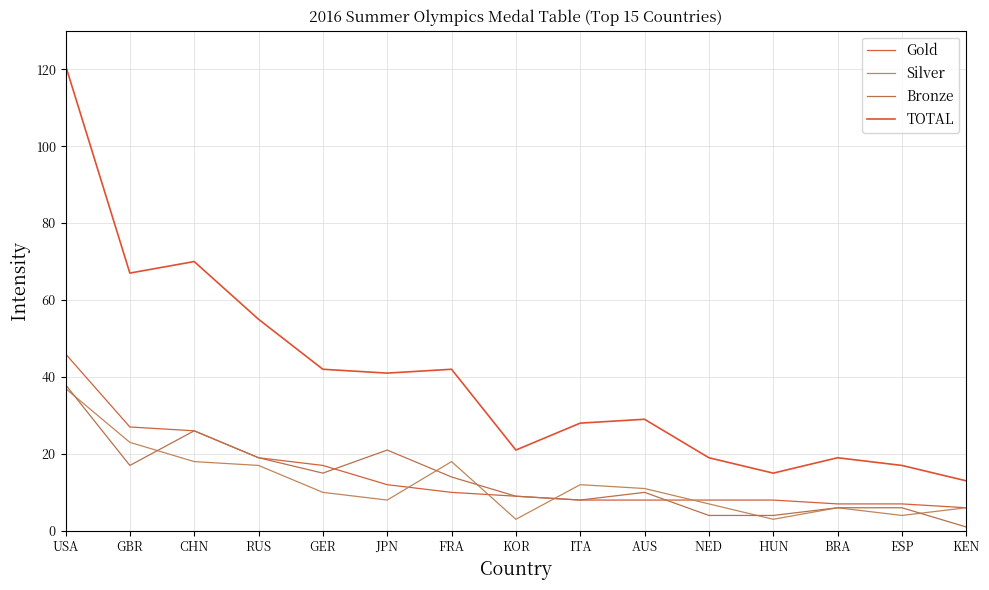

Reading left to right, transcribe all the data shown in this chart.

Gold: 46	27	26	19	17	12	10	9	8	8	8	8	7	7	6
Silver: 37	23	18	17	10	8	18	3	12	11	7	3	6	4	6
Bronze: 38	17	26	19	15	21	14	9	8	10	4	4	6	6	1
TOTAL: 121	67	70	55	42	41	42	21	28	29	19	15	19	17	13